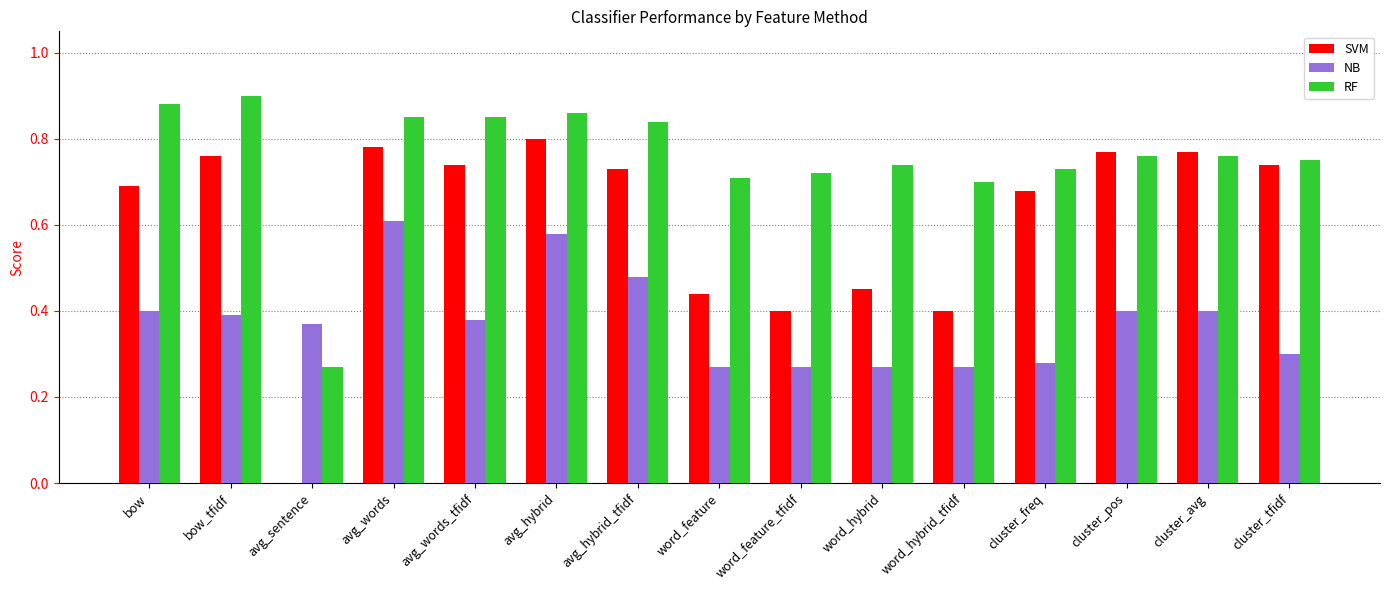

The SVM series shows 1.1 at cluster_tfidf. True or false?

False